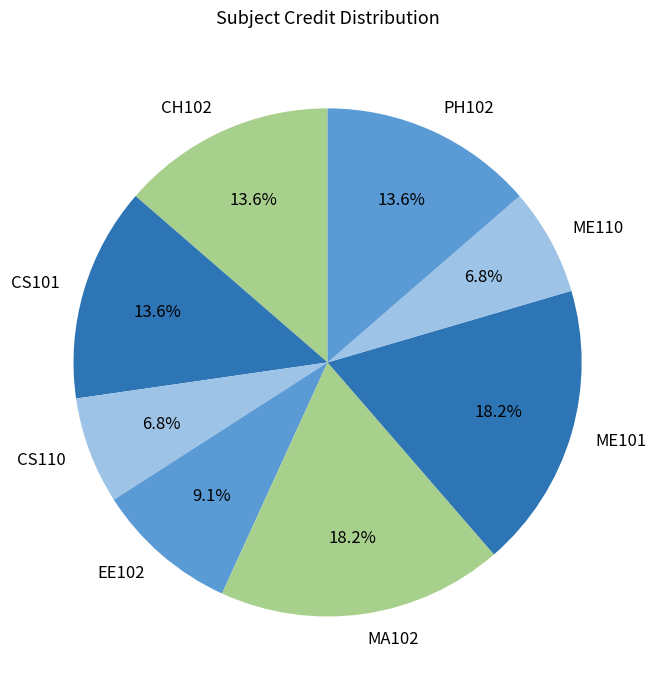

What portion of the pie excludes PH102?

86.4%